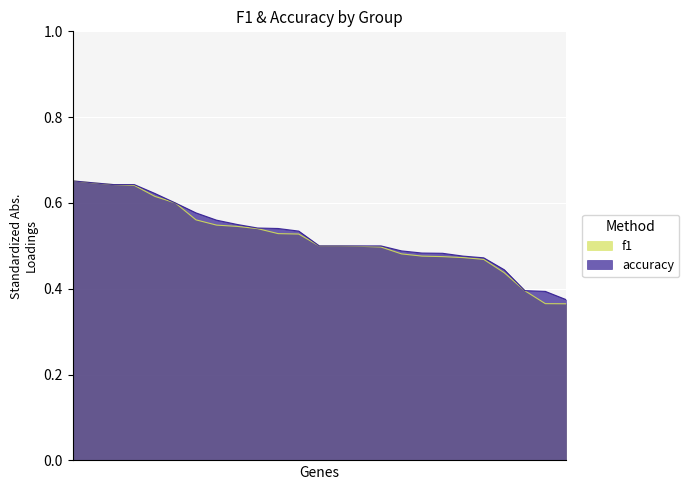

What is the difference between the maximum and minimum values in the f1 series?

0.3